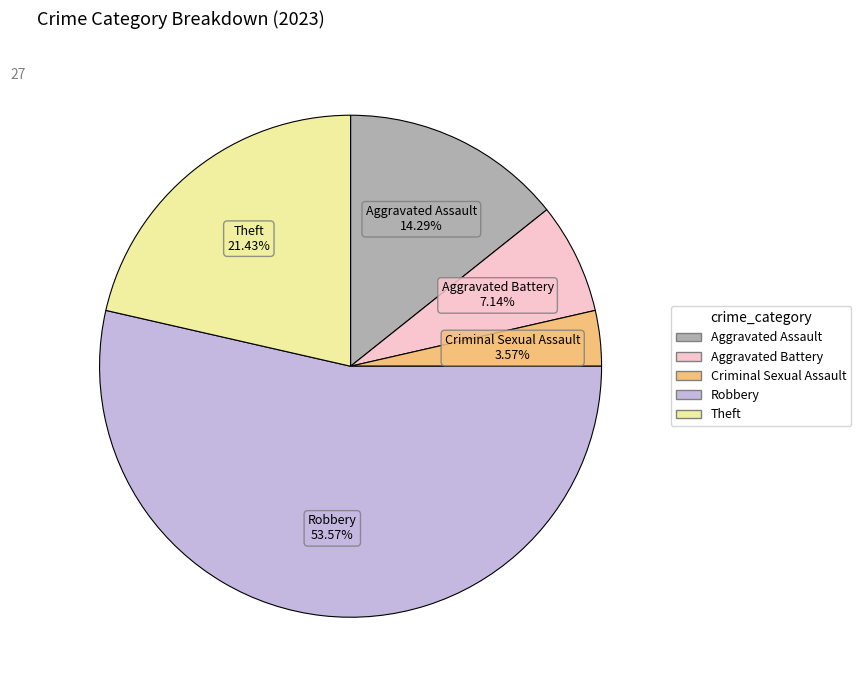

Which category has the biggest portion of the pie?

Robbery